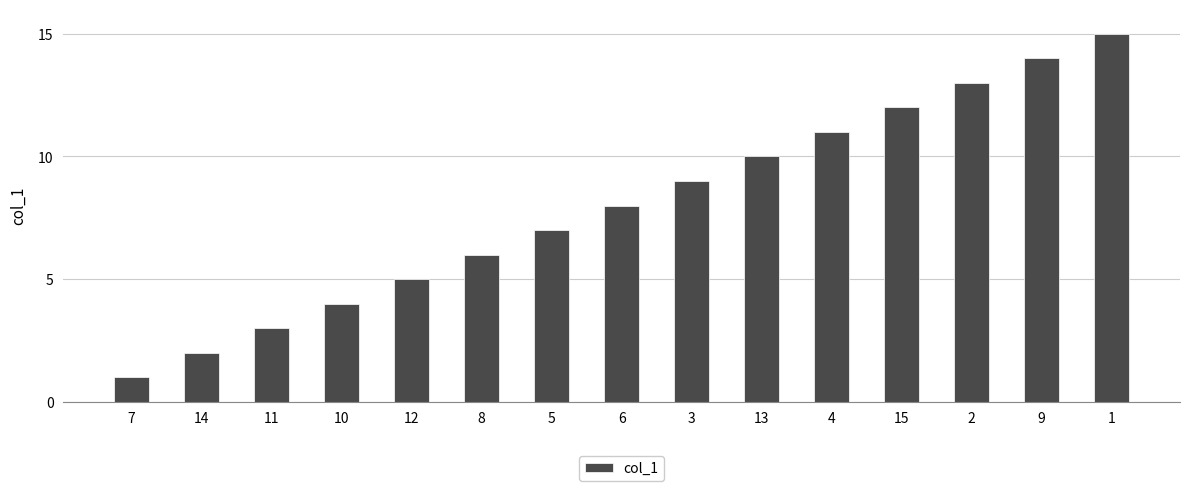

Which category has the highest value across all series?

1